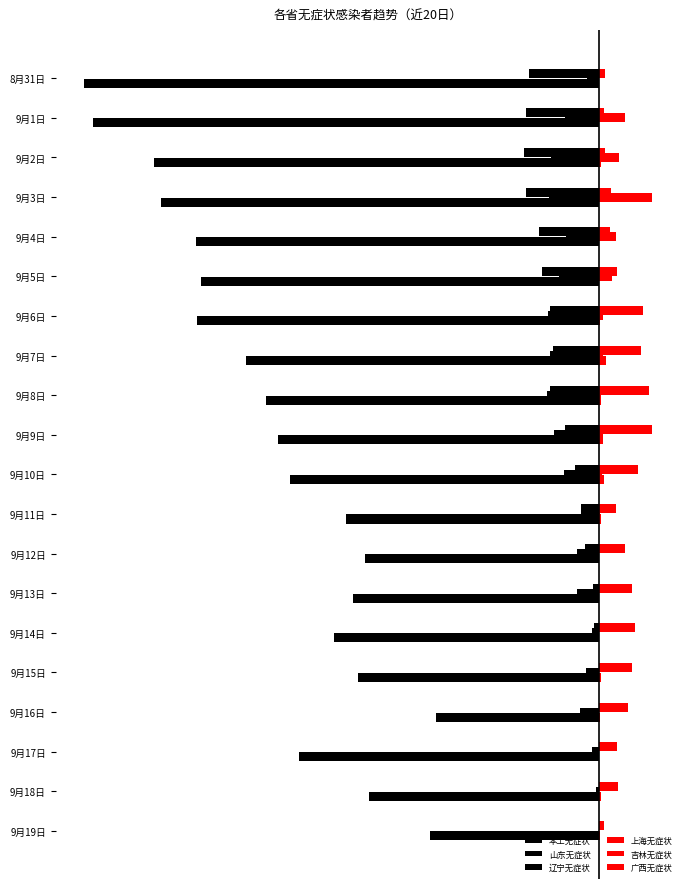

List the series in order of their peak value, lowest first.

本土无症状, 山东无症状, 辽宁无症状, 上海无症状, 吉林无症状, 广西无症状